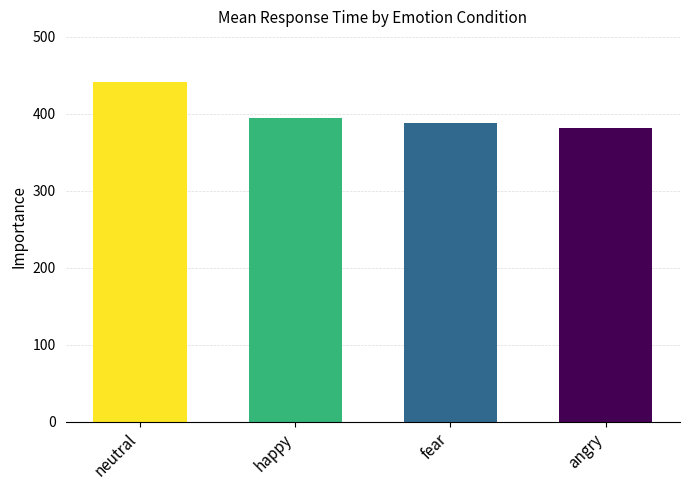

Reading right to left, what are all the values shown in this chart?

angry=382.0	fear=388.1	happy=394.1	neutral=440.9